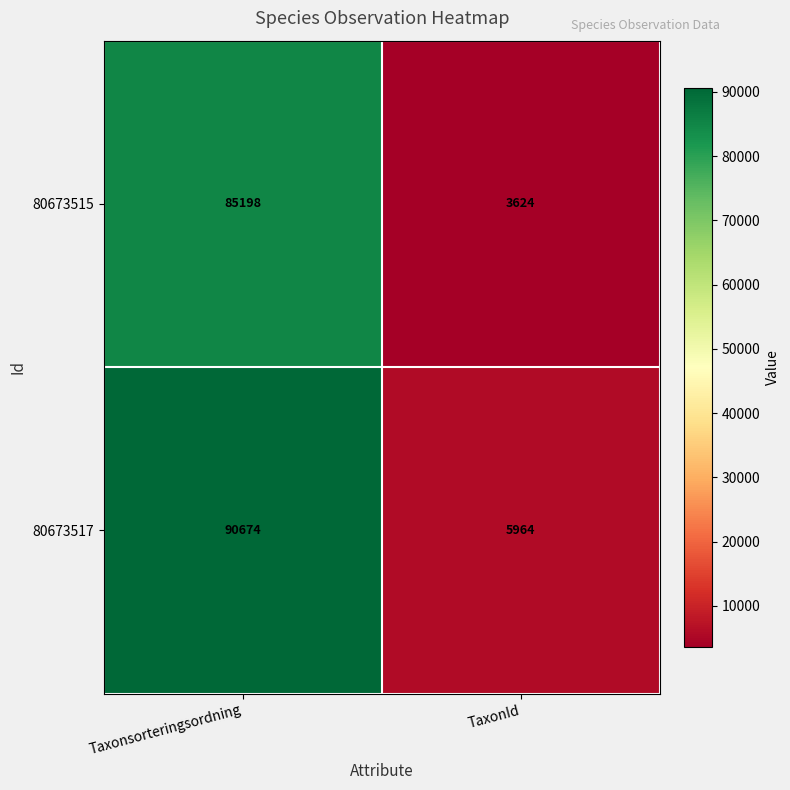

What is the difference between the maximum and minimum values in the 80673515 series?

81574